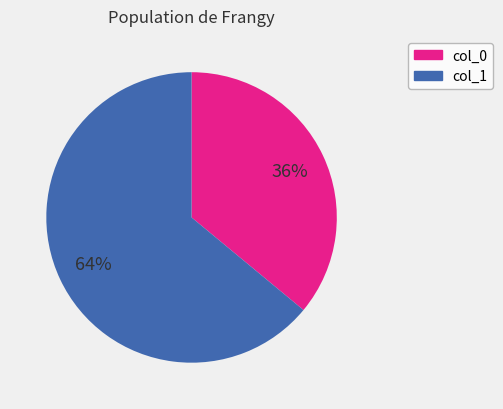

Which has a higher value, col_1 or col_0?

col_1